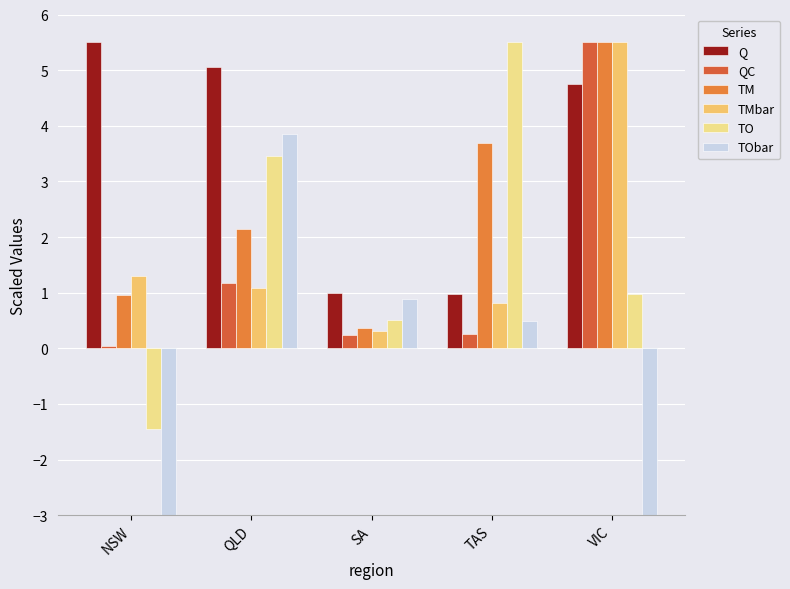

What is the difference between the maximum and minimum values in the TMbar series?

5.2